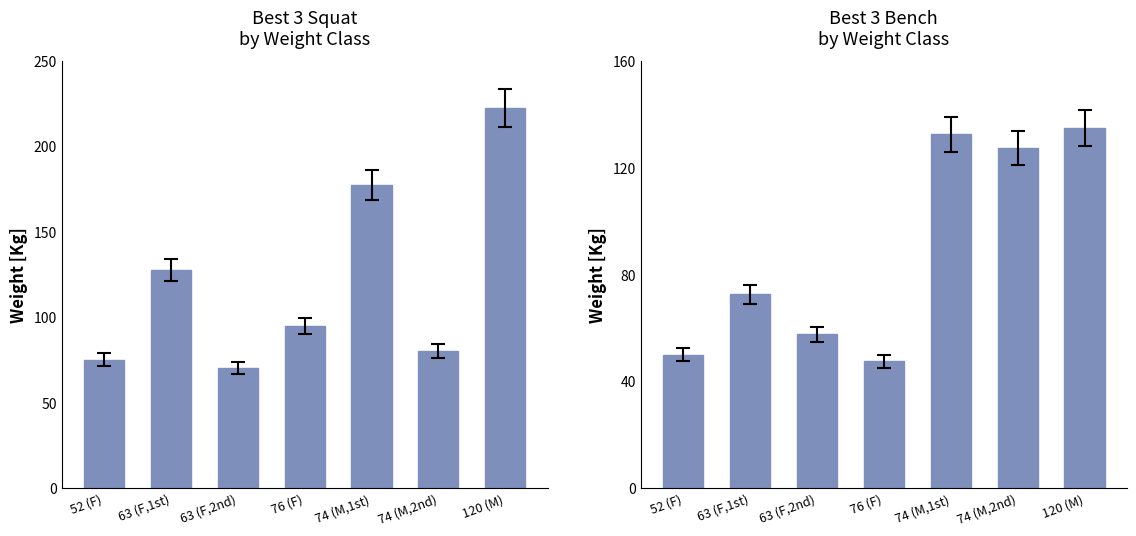

Rank the series by their average value, from highest to lowest.

Best3SquatKg, Best3BenchKg